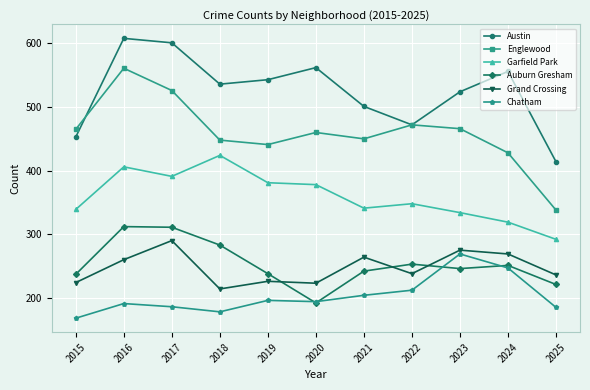

At which category is the sum across all series the highest?

2016